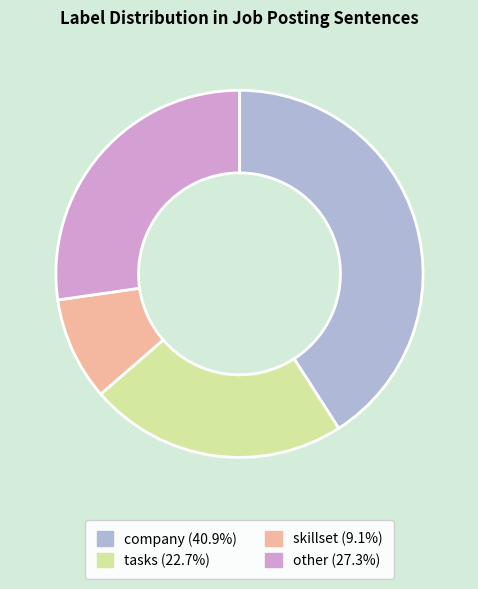

Count the number of slices in the pie.

4